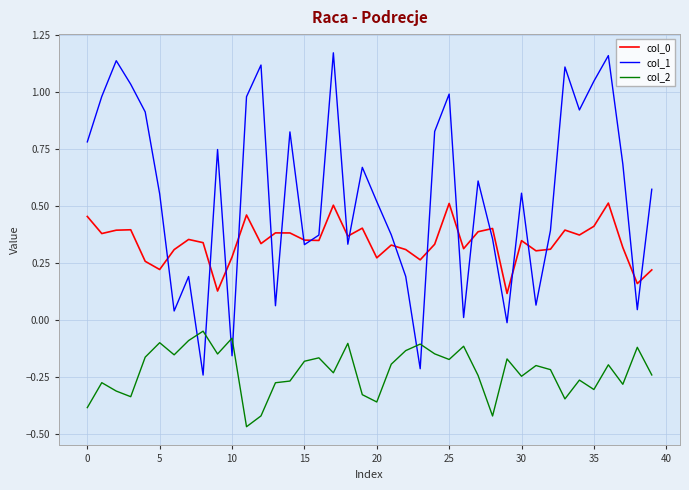

How many lines are shown in the chart?

3